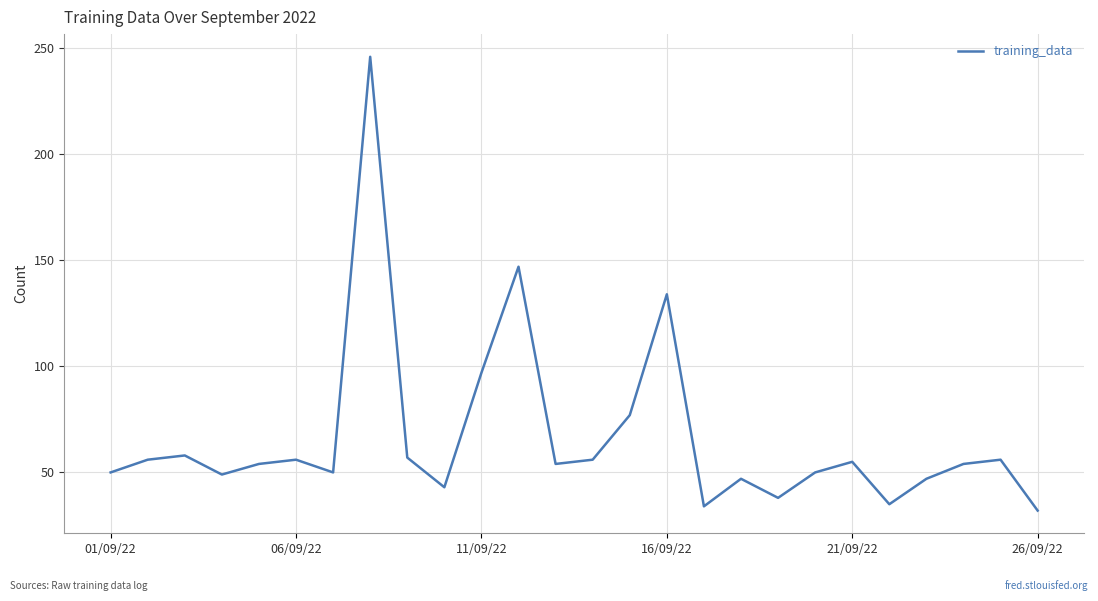

What is the greatest value displayed?

246